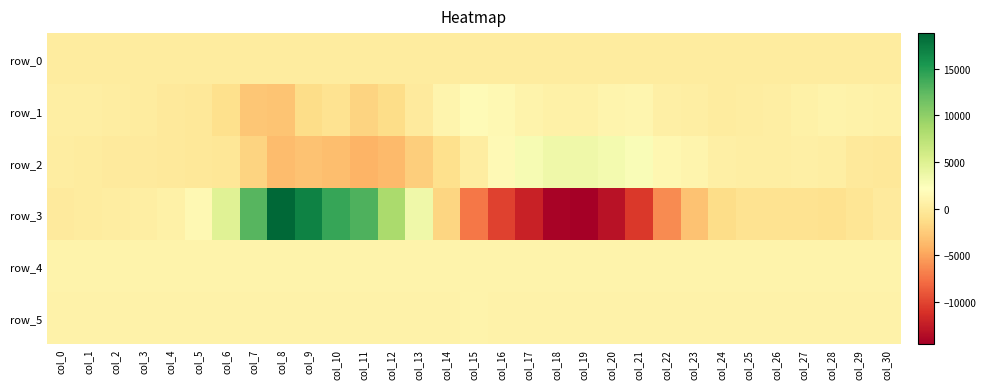

Is it true that row_4 equals 852.0 at col_4?

True